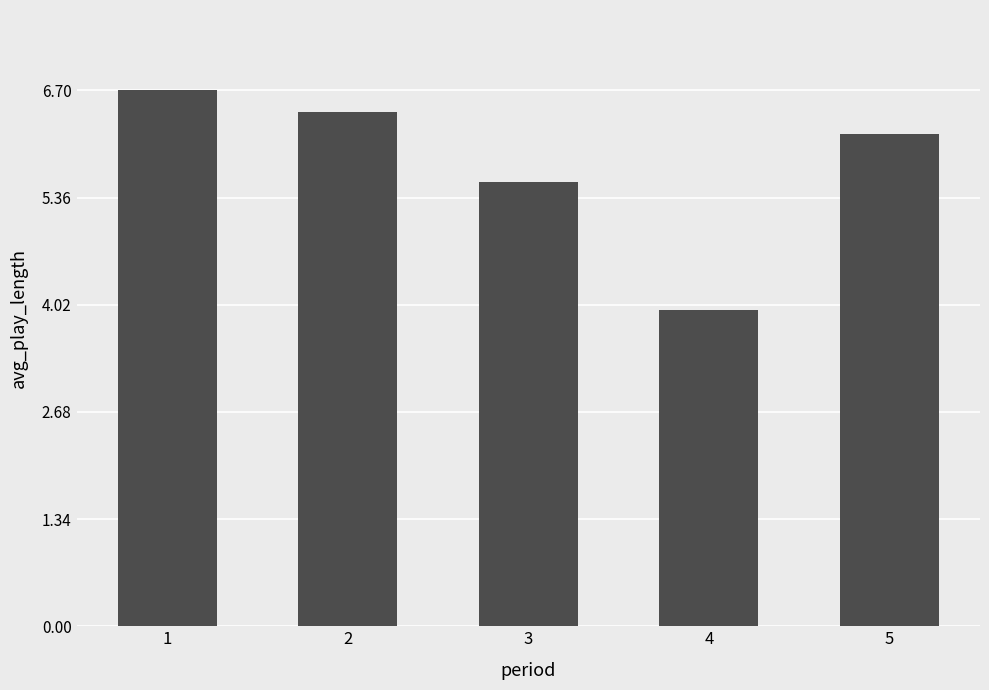

List the labels in order of value, smallest first.

4, 3, 5, 2, 1